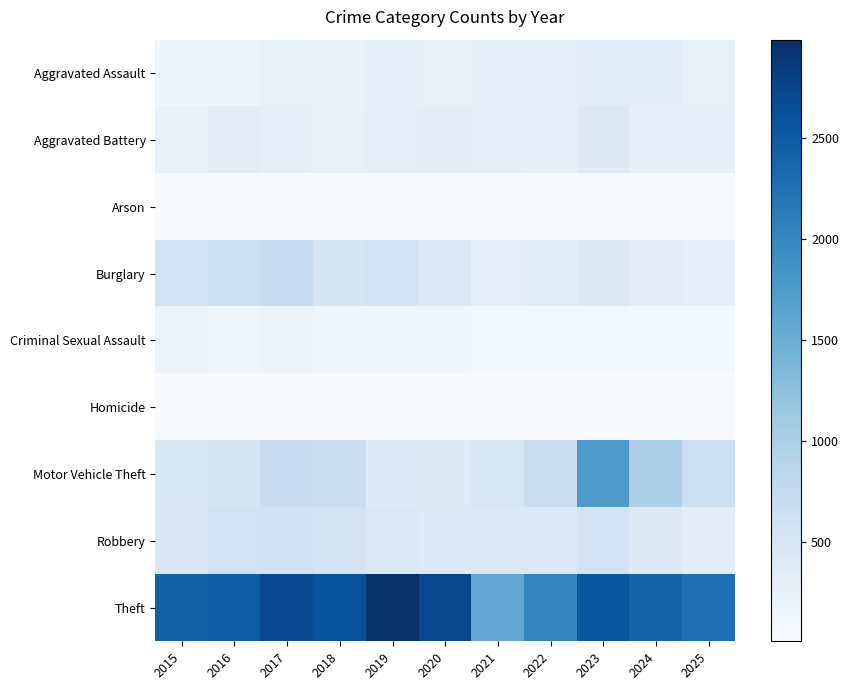

At which category is the sum across all series the highest?

2023